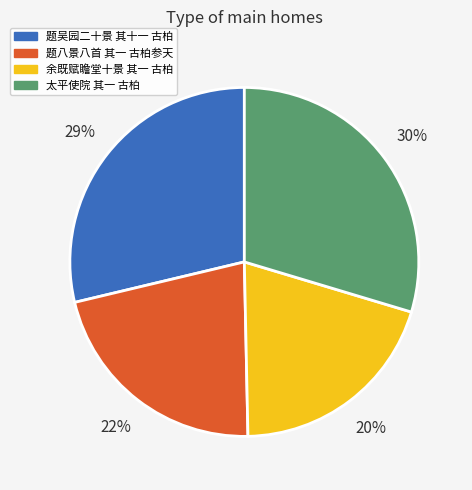

Does any single category account for the majority?

No